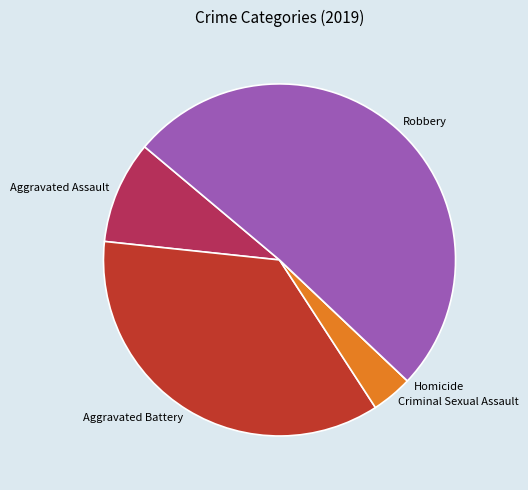

Does any single category account for the majority?

Yes